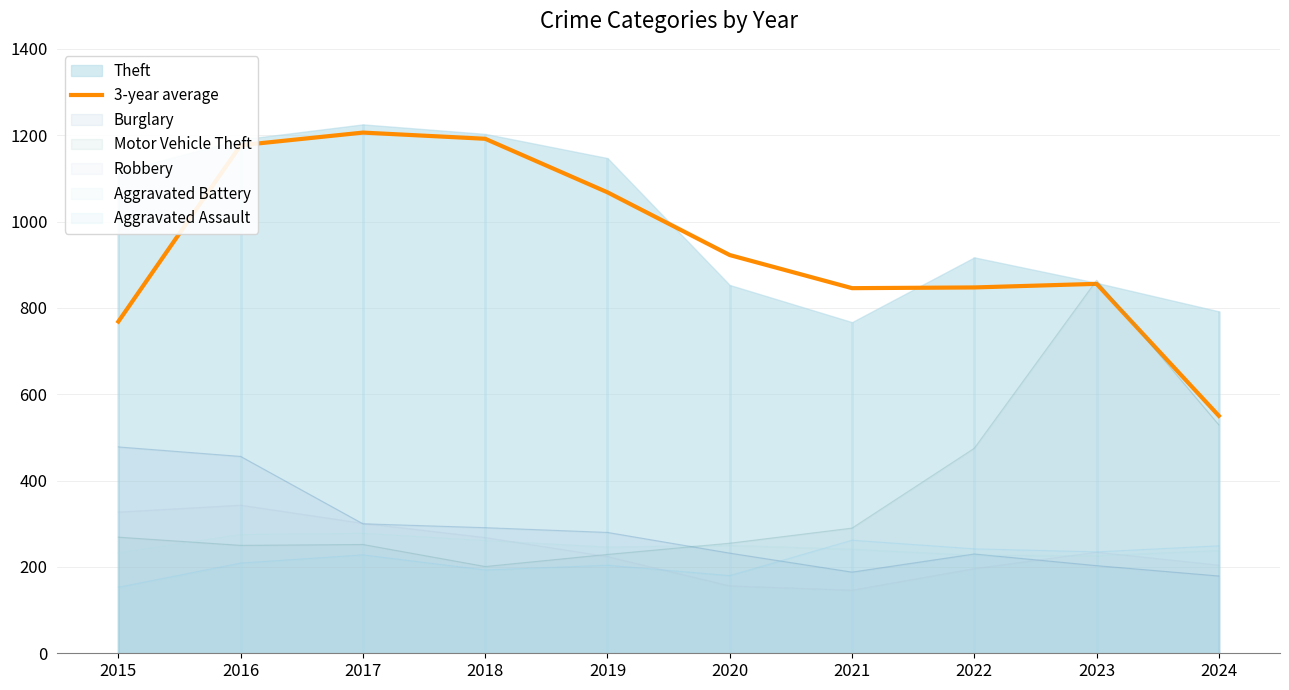

At which category does the chart reach its peak across all series?

2017